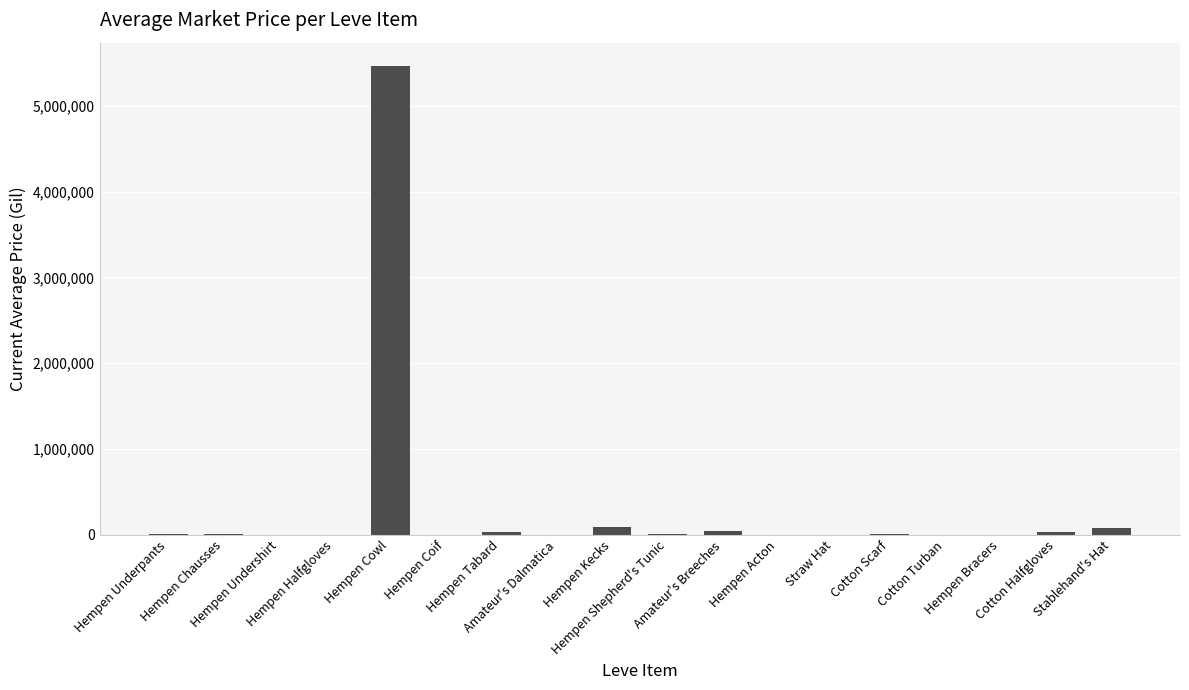

What is the sum of all values?

5762450.8